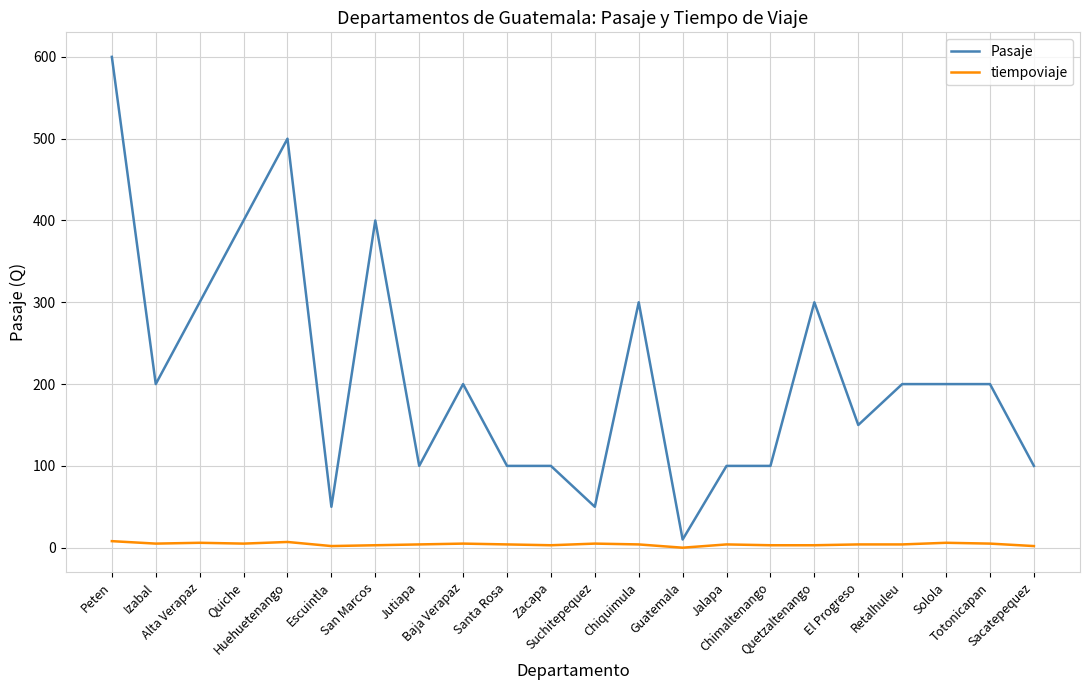

What is the greatest value displayed?

600